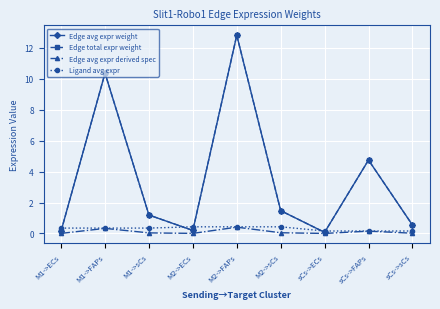

Reading left to right, what are all the values shown in this chart?

Edge avg expr weight: 0.2	10.4	1.2	0.2	12.8	1.5	0.1	4.7	0.5
Edge total expr weight: 0.2	10.4	1.2	0.2	12.8	1.5	0.1	4.7	0.5
Edge avg expr derived spec: 0.0	0.3	0.0	0.0	0.4	0.0	0.0	0.2	0.0
Ligand avg expr: 0.3	0.3	0.3	0.4	0.4	0.4	0.2	0.2	0.2